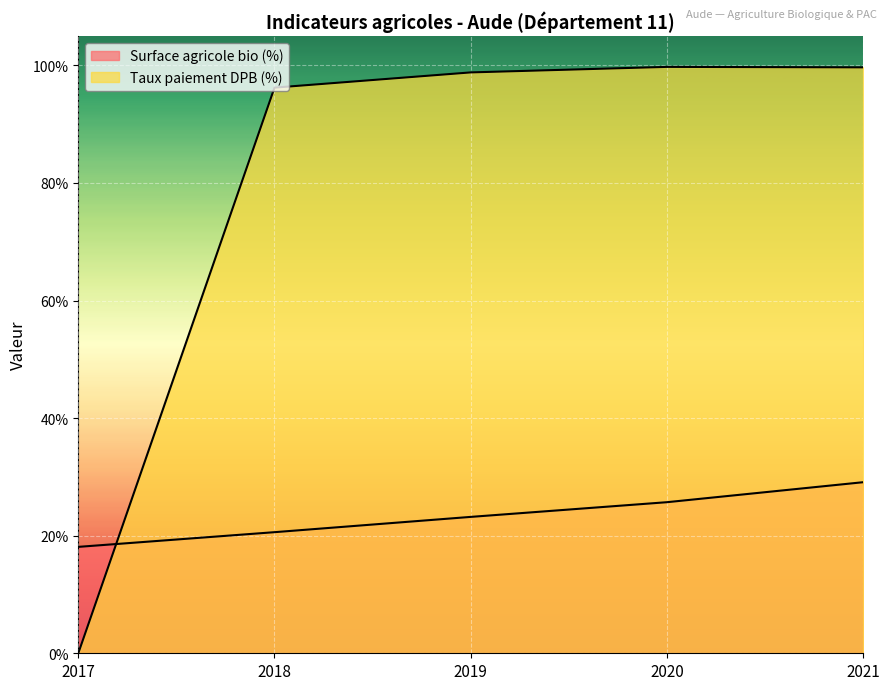

Which series has the largest range (max minus min)?

Taux paiement DPB (%)